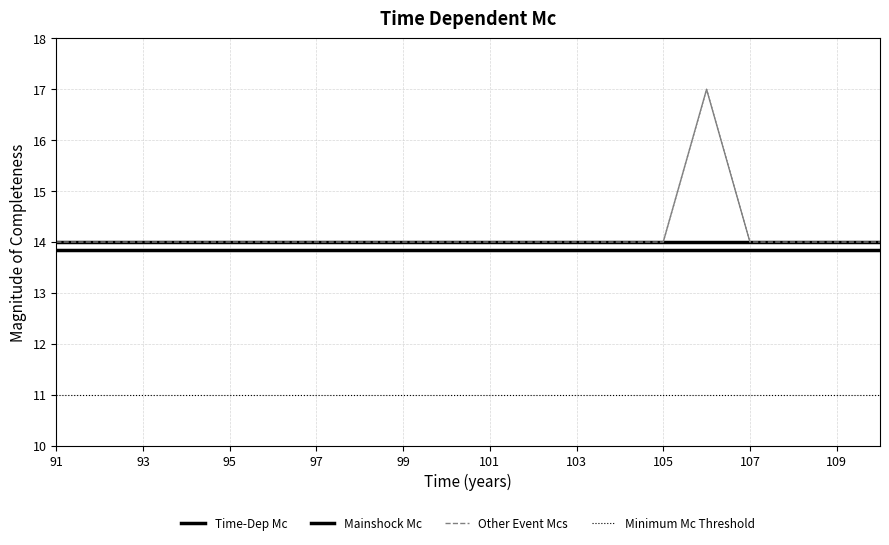

True or false: Other Event Mcs has more than 0 interior local peaks.

True